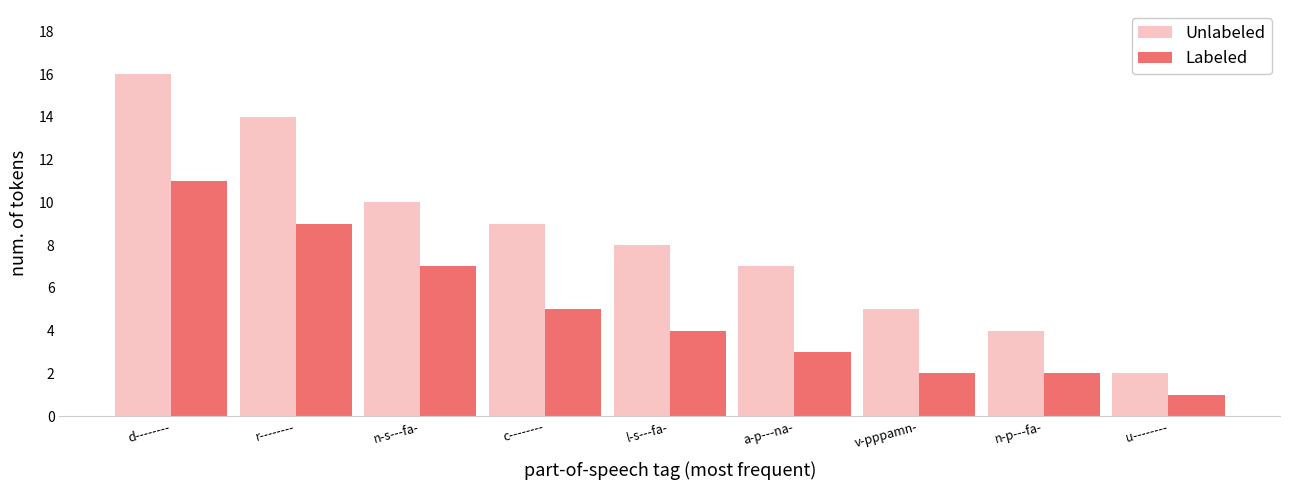

What is the value of the Unlabeled bar at the 8th from the left?

4